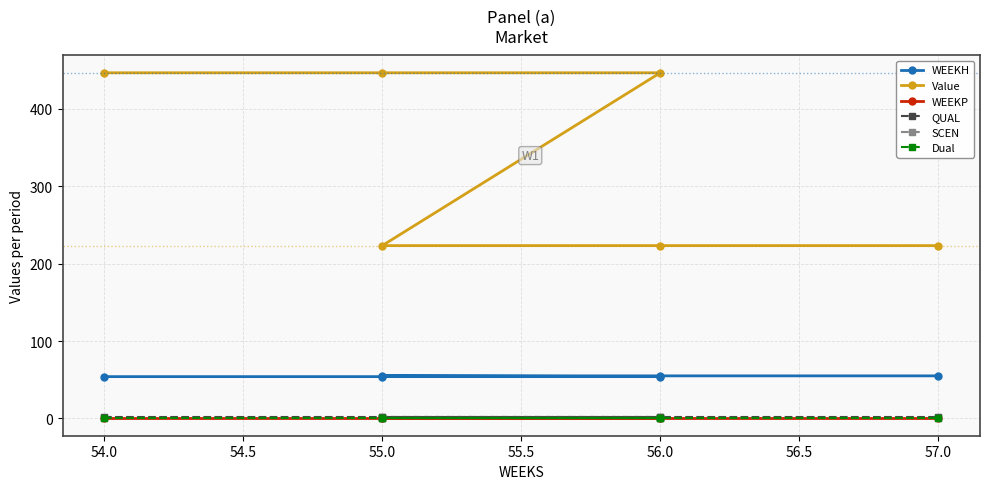

True or false: QUAL has more than 0 interior local peaks.

False